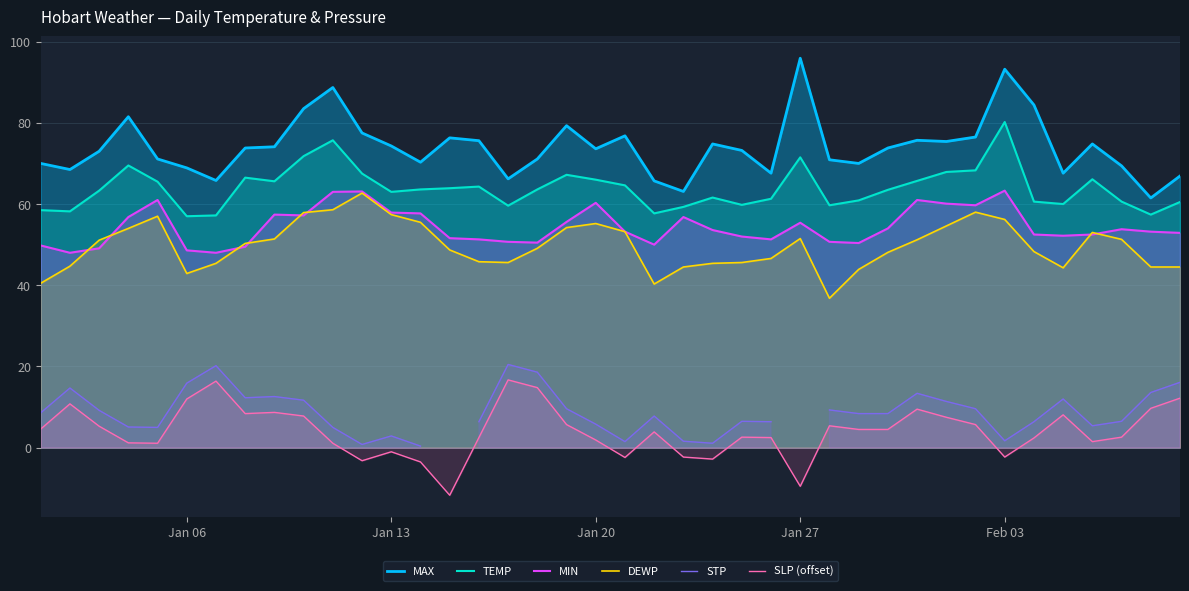

Which series has the largest total across all categories?

MAX